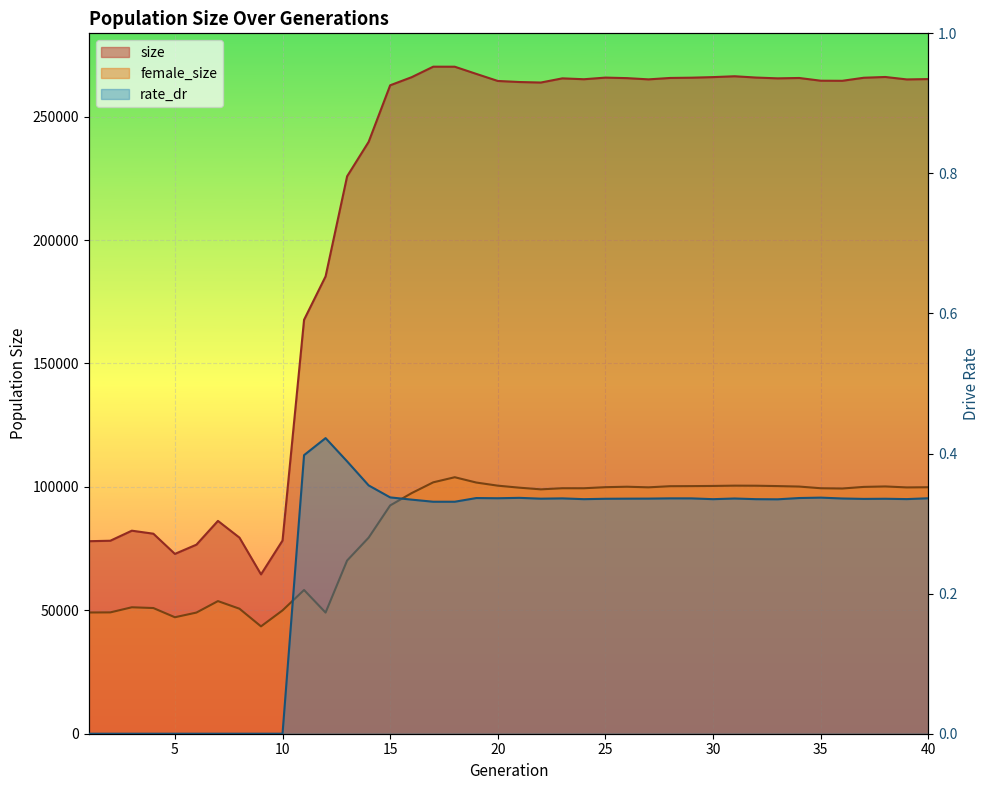

What is the average value of the female_size series?

83692.5